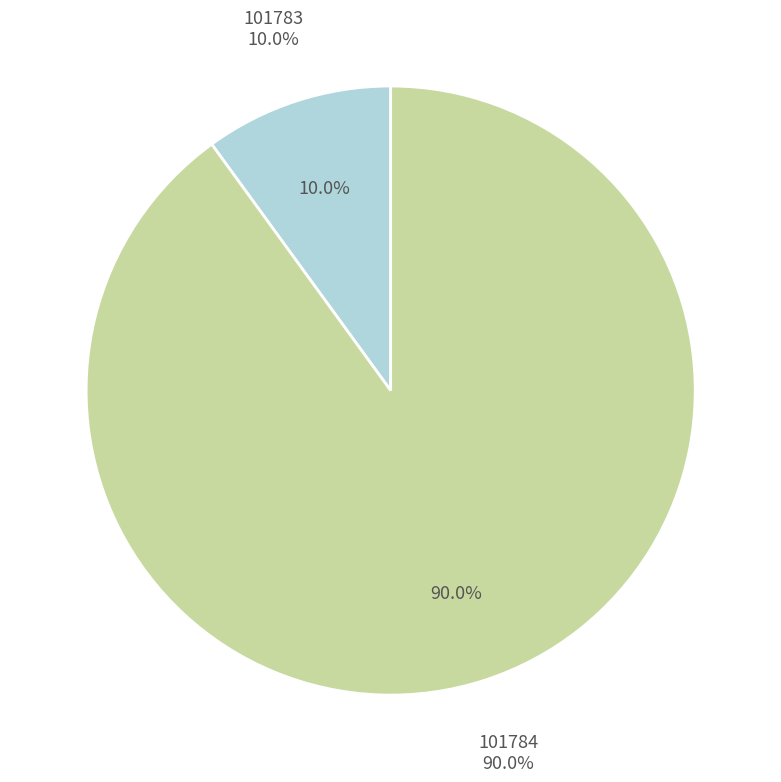

How many slices are in this pie chart?

2